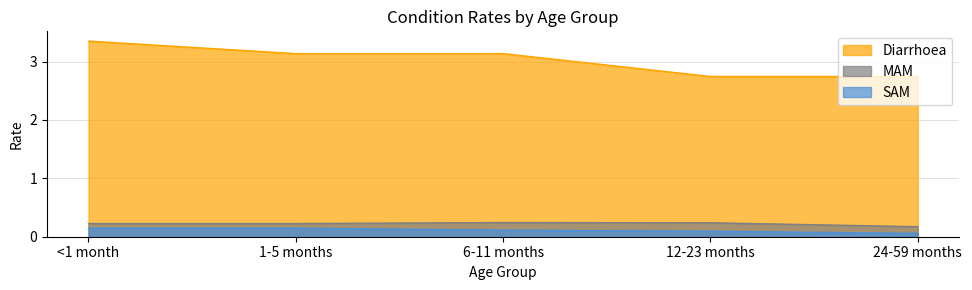

True or false: SAM has more than 0 points higher than both neighbors.

False